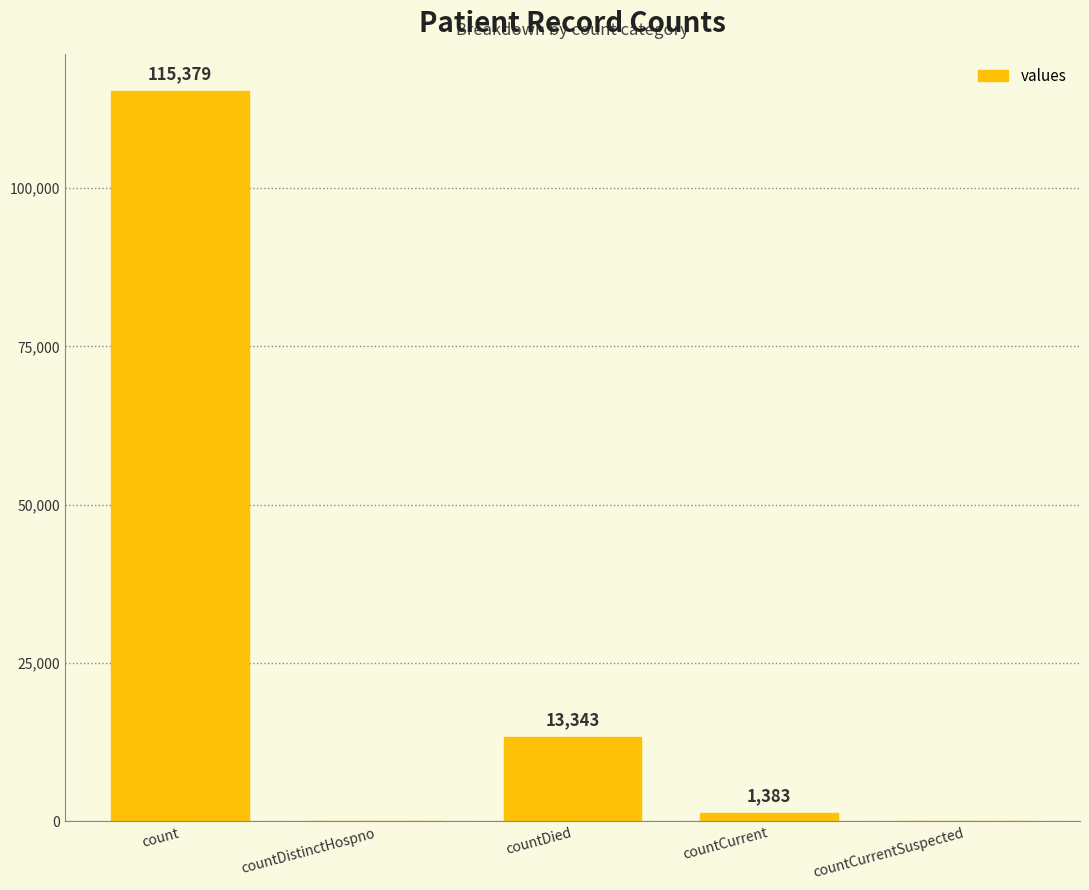

What is the sum of the values at count and countCurrent?

116762